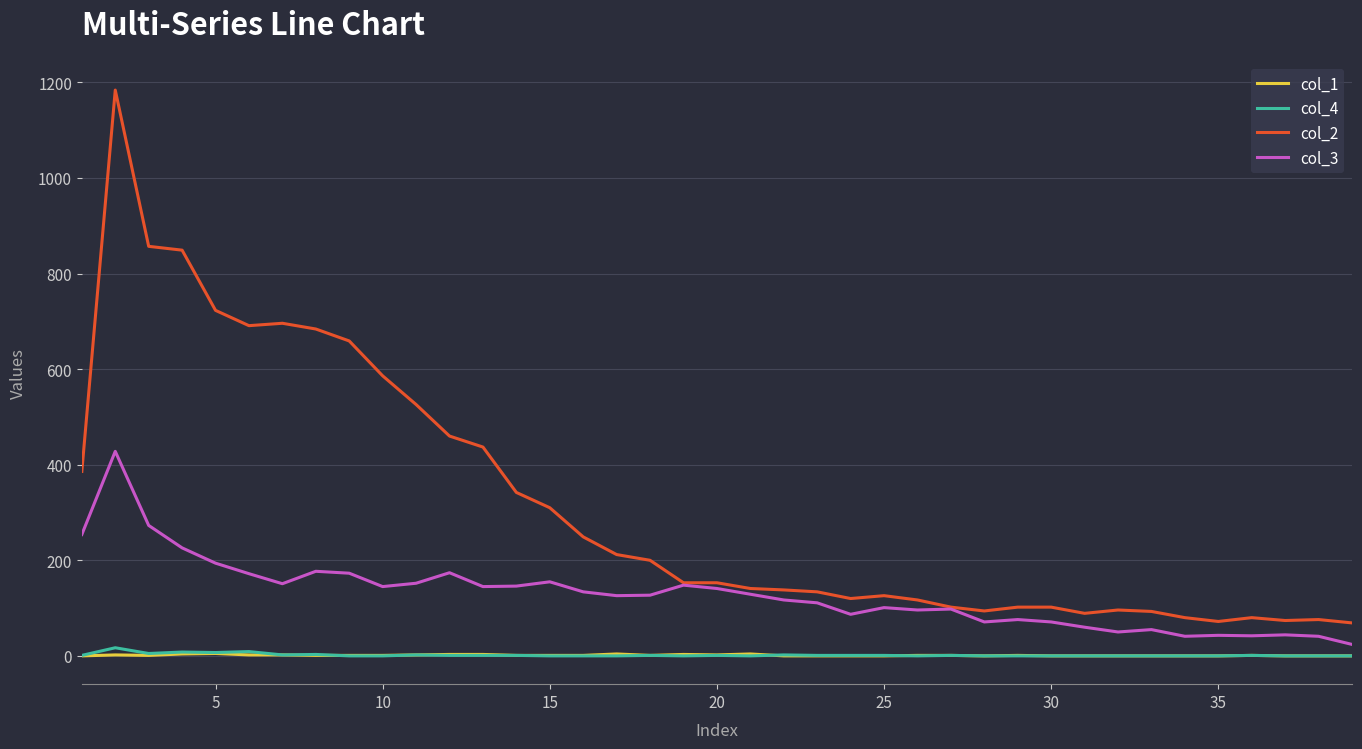

True or false: col_3 and col_4 intersect in this chart.

False